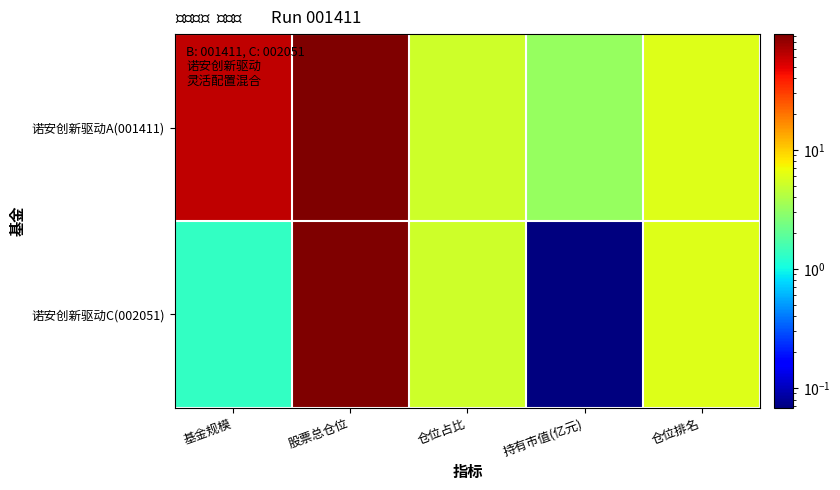

Reading left to right, extract all data points from this chart.

诺安创新驱动A(001411): 基金规模=61.7	股票总仓位=93.7	仓位占比=5.2	持有市值(亿元)=3.2	仓位排名=6.0
诺安创新驱动C(002051): 基金规模=1.3	股票总仓位=93.7	仓位占比=5.2	持有市值(亿元)=0.1	仓位排名=6.0